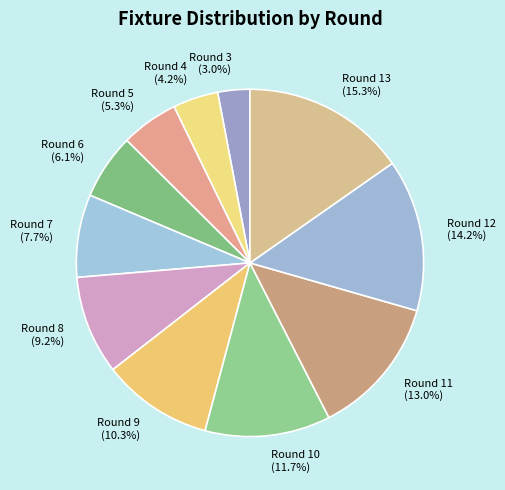

What percentage is NOT represented by Round 12?

85.8%